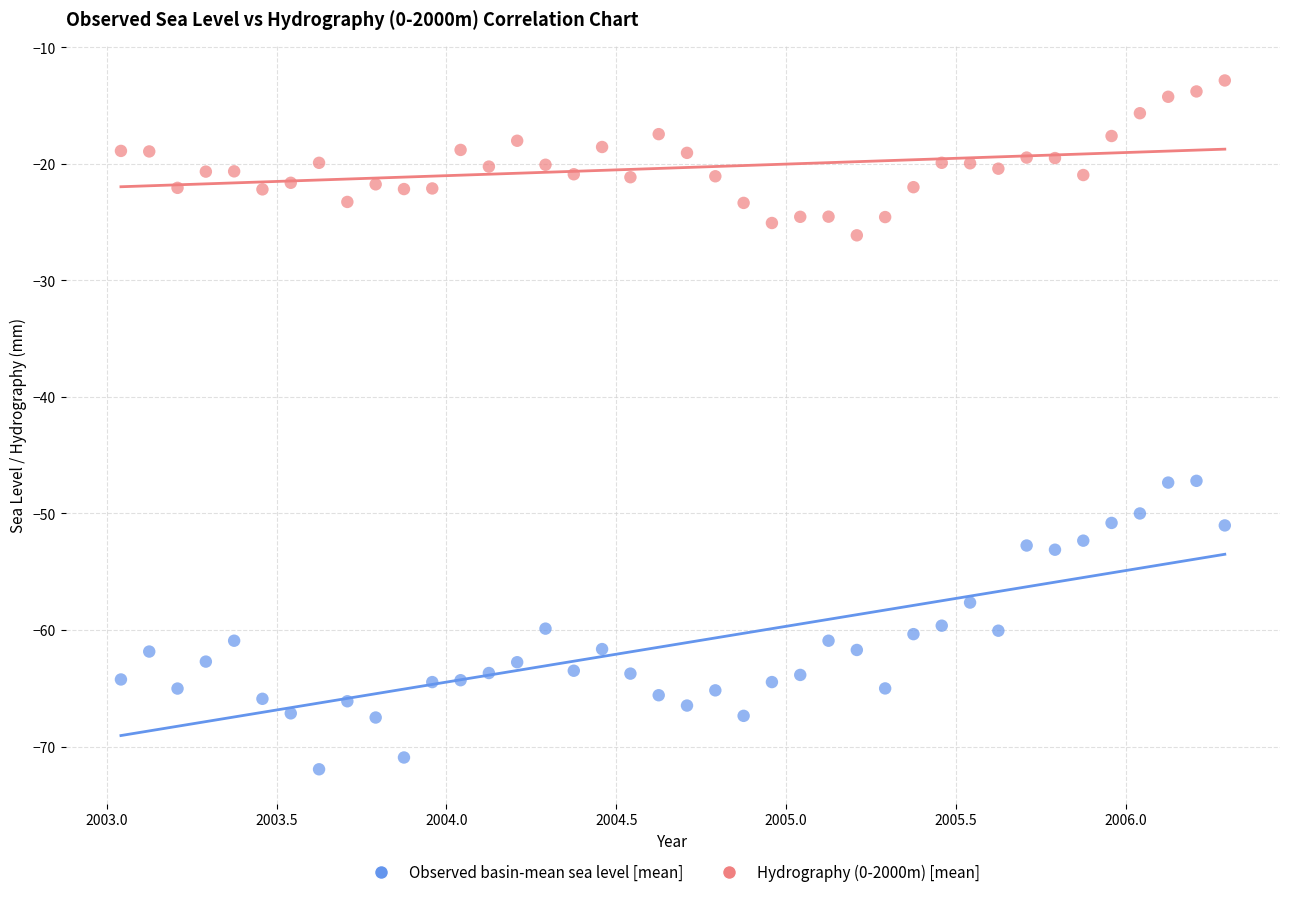

Which series contains the lowest Y value?

Observed basin-mean sea level [mean]